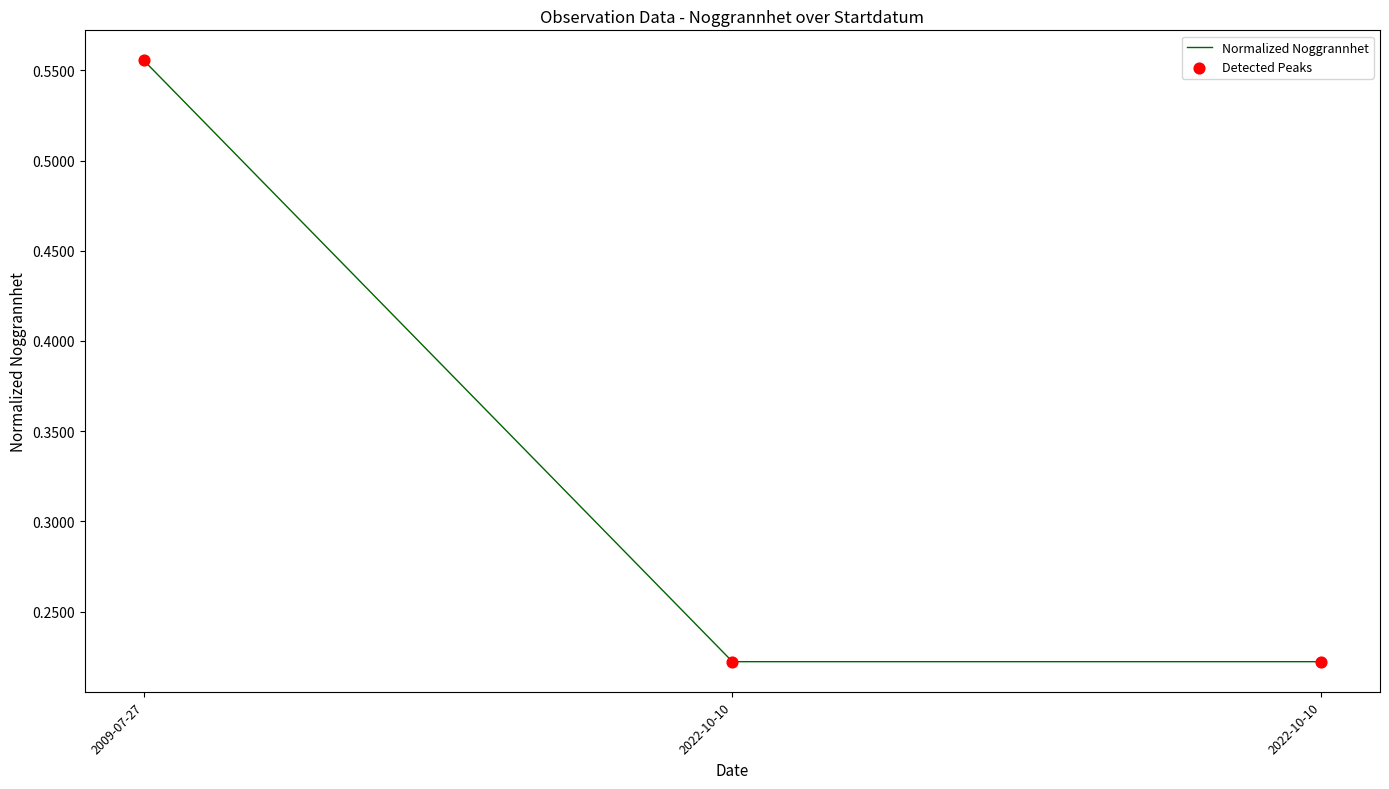

How many categories are shown in the chart?

3